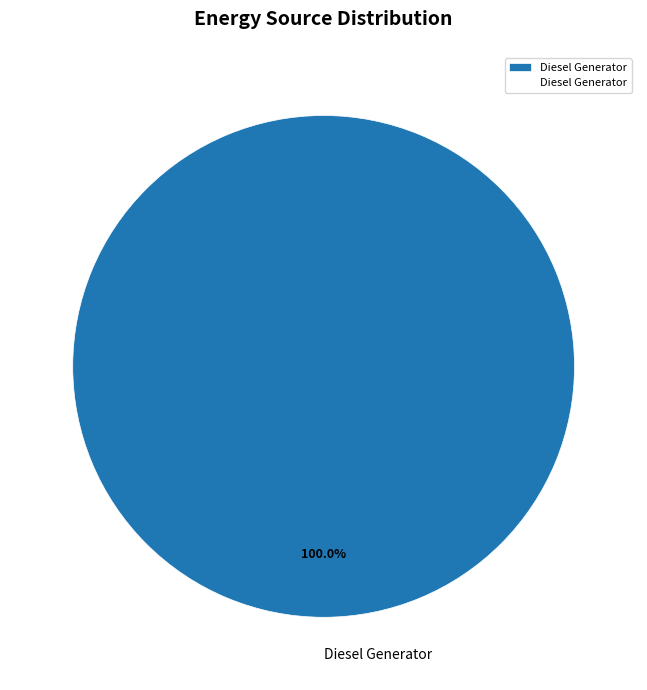

Is there a majority slice in this chart?

Yes